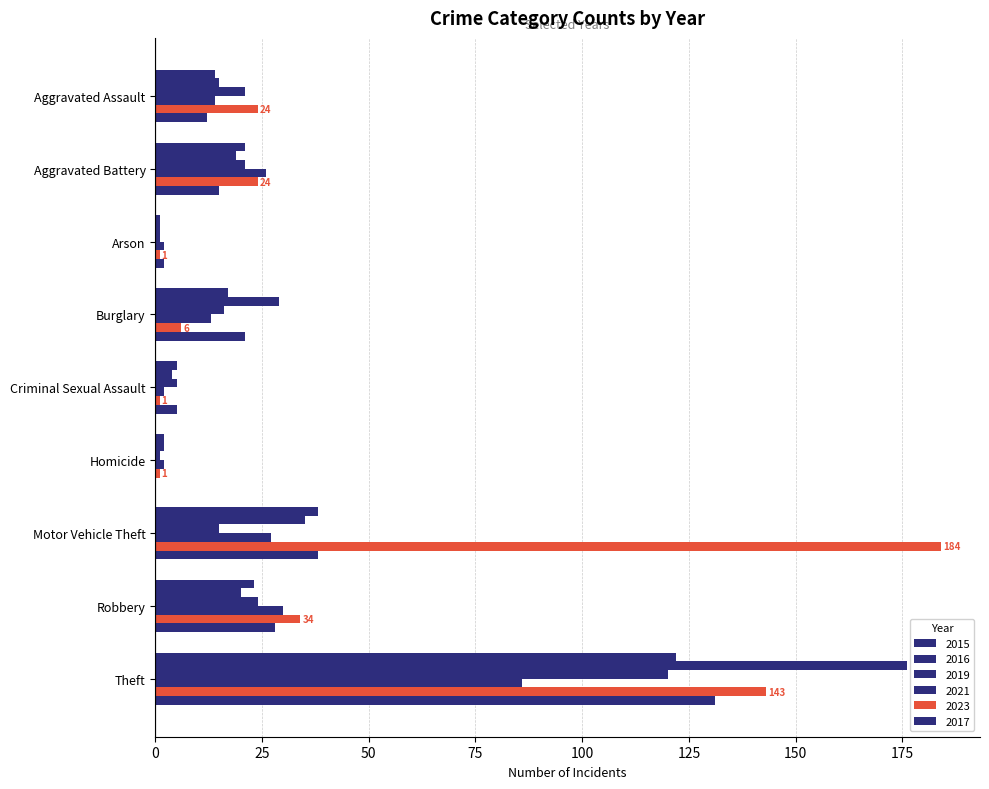

Between Theft and Robbery, which is larger?

Theft